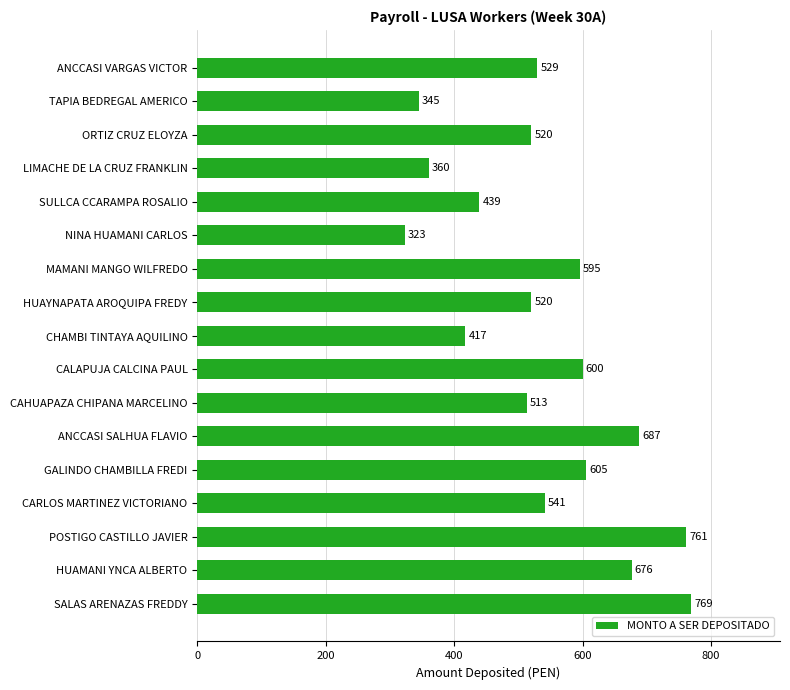

Approximately how many times larger is the value at HUAYNAPATA AROQUIPA FREDY compared to CALAPUJA CALCINA PAUL?

0.9